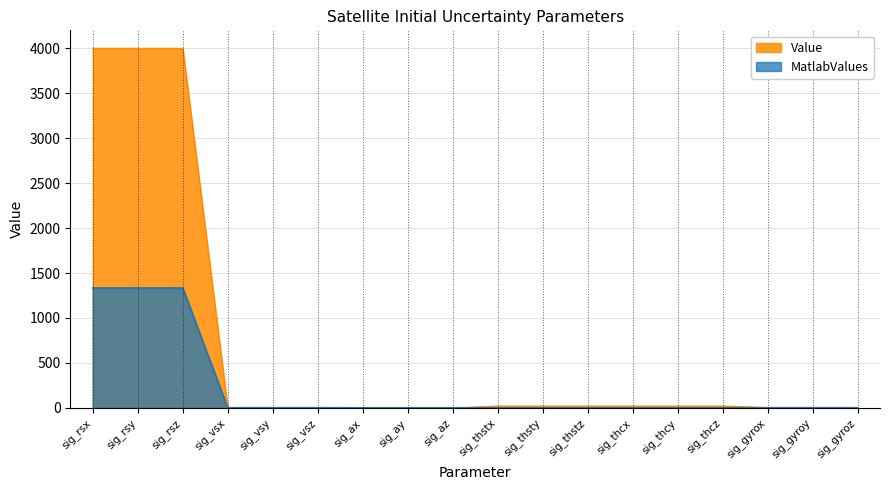

At how many categories does at least one series exceed 3967?

3